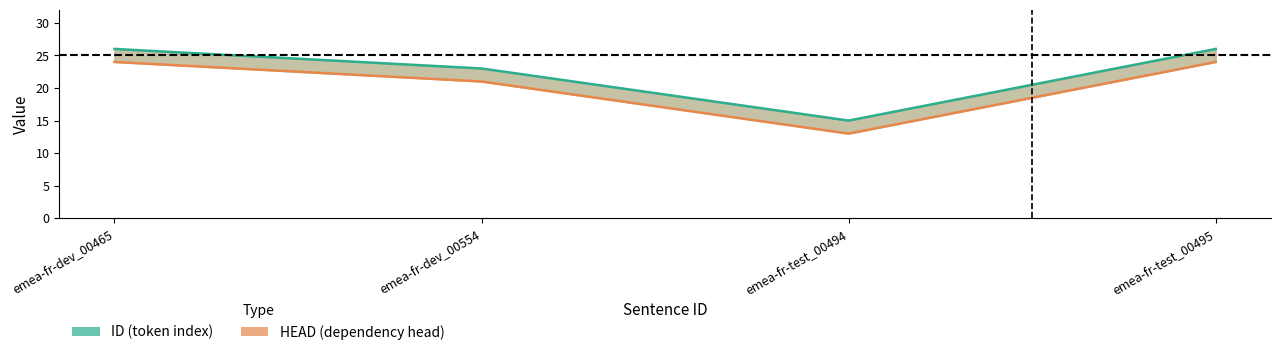

Count the HEAD values in the range 21 to 24.

3